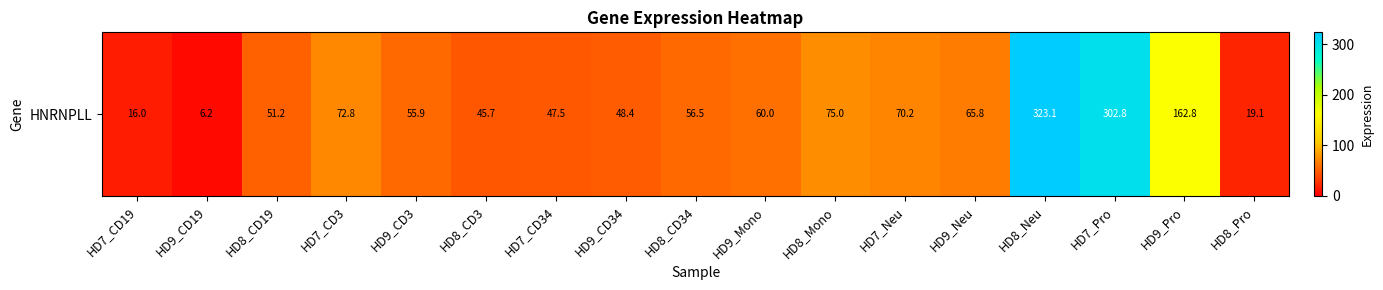

Reading left to right, what are all the values shown in this chart?

16.0	6.2	51.2	72.8	55.9	45.7	47.5	48.4	56.5	60.0	75.0	70.2	65.8	323.1	302.8	162.8	19.1